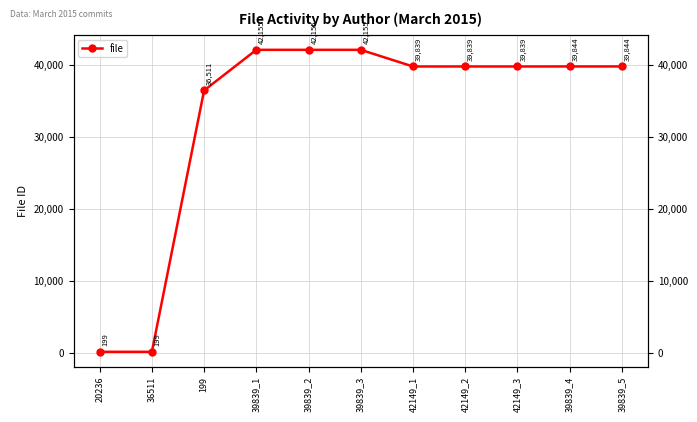

What is the minimum value shown in the chart?

199